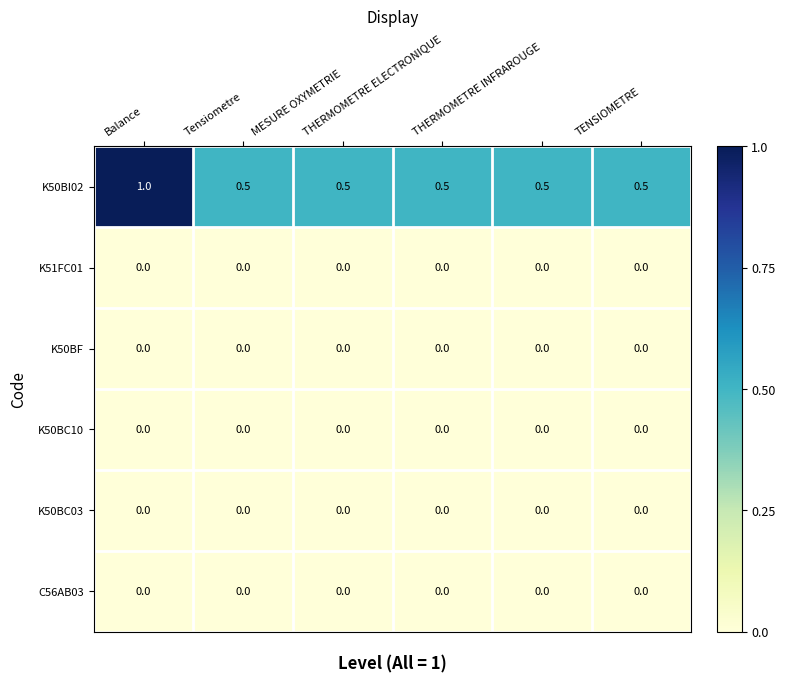

Which series has the largest range (max minus min)?

K50BI02